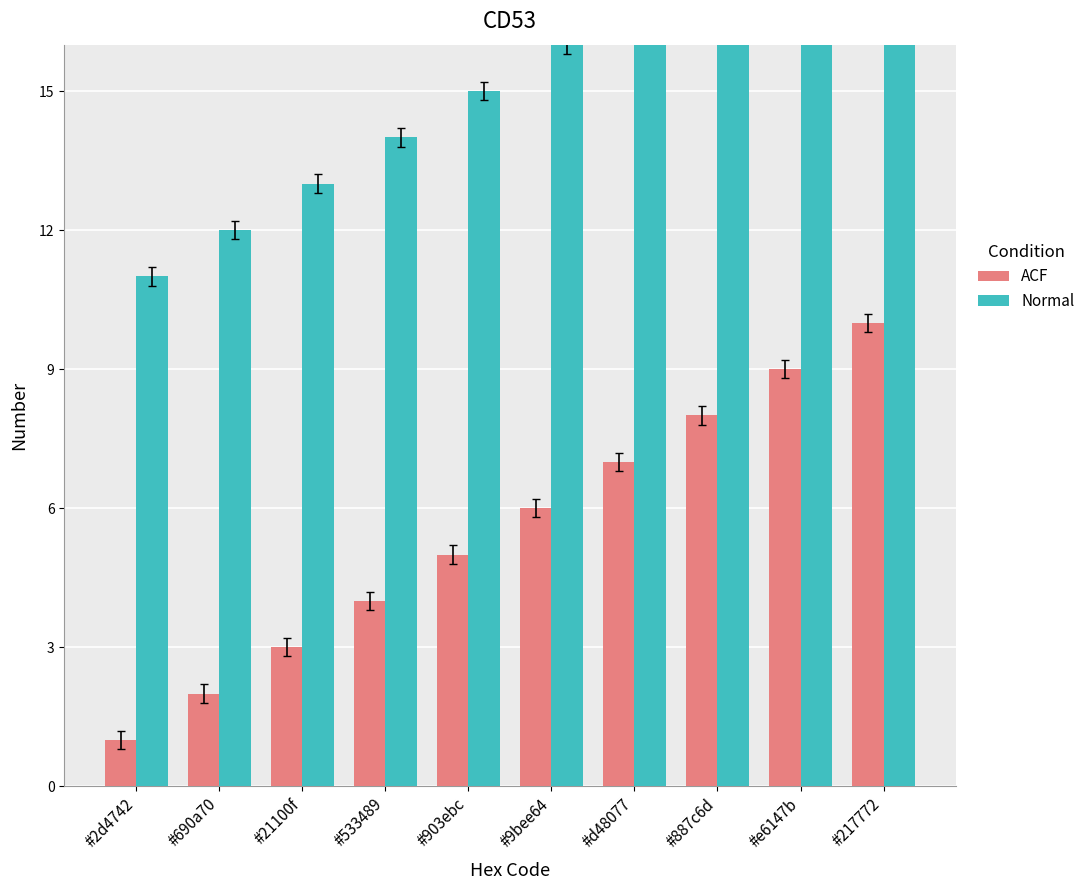

What is the sum of all ACF values?

55